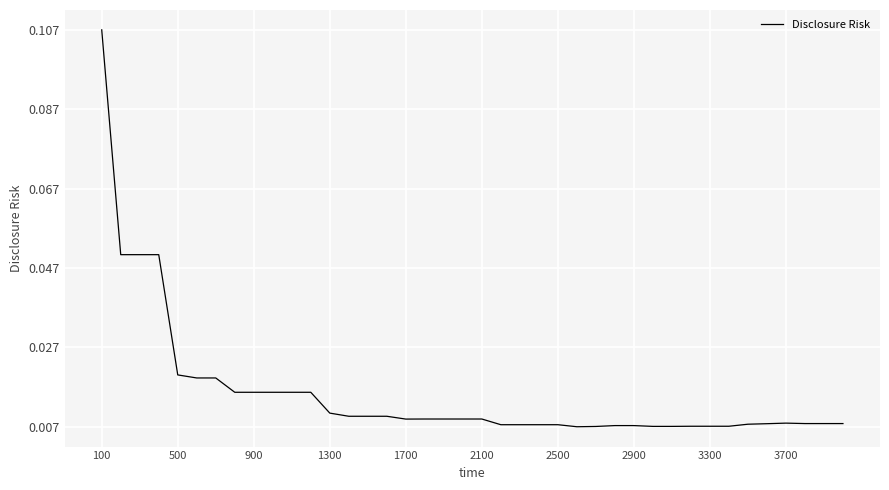

Which label corresponds to the largest value in the chart?

100